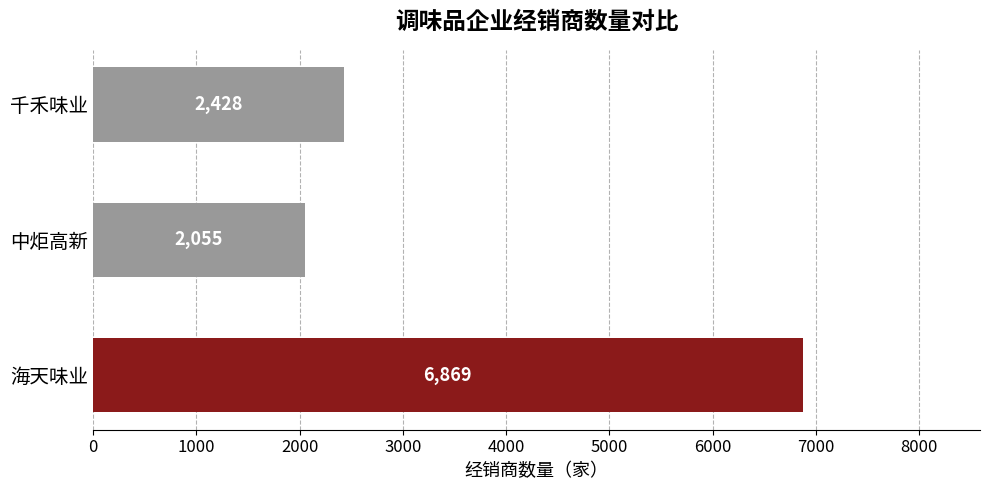

What is the difference between the values at 千禾味业 and 海天味业?

4441